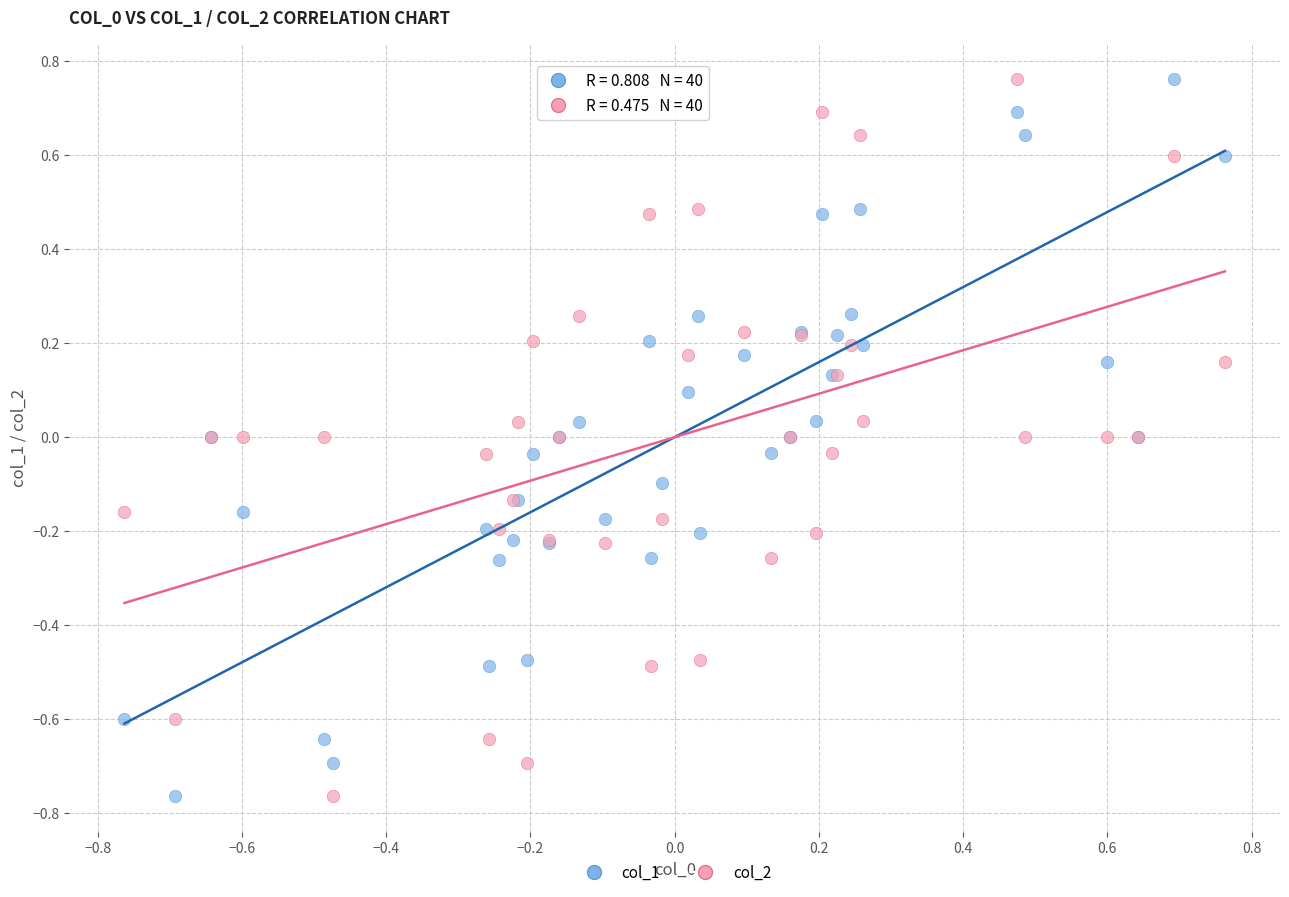

What is the X range (max minus min) for the scatter plot?

1.5